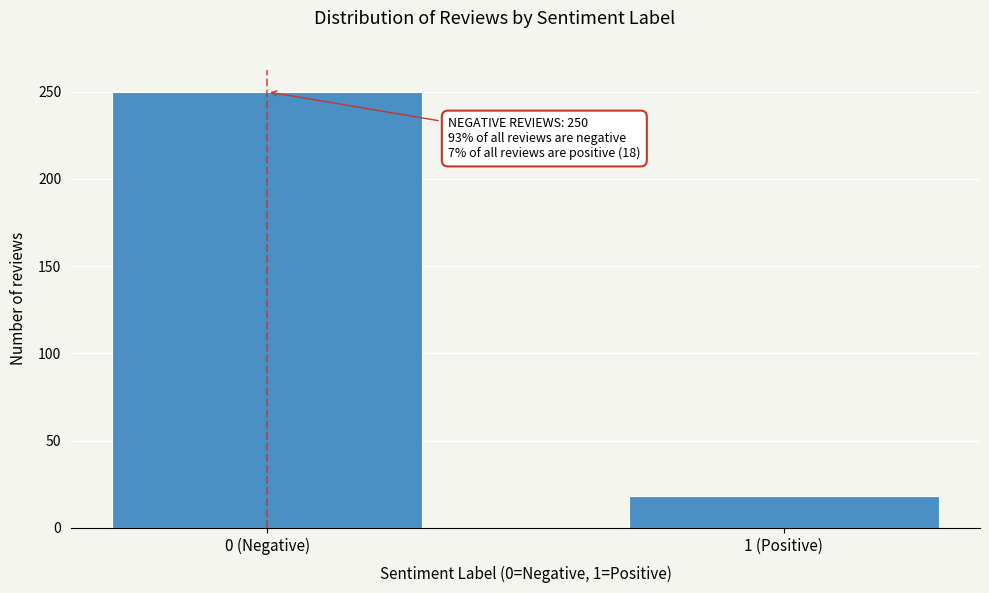

Reading left to right, list all the values displayed in this chart.

0 (Negative)=250	1 (Positive)=18